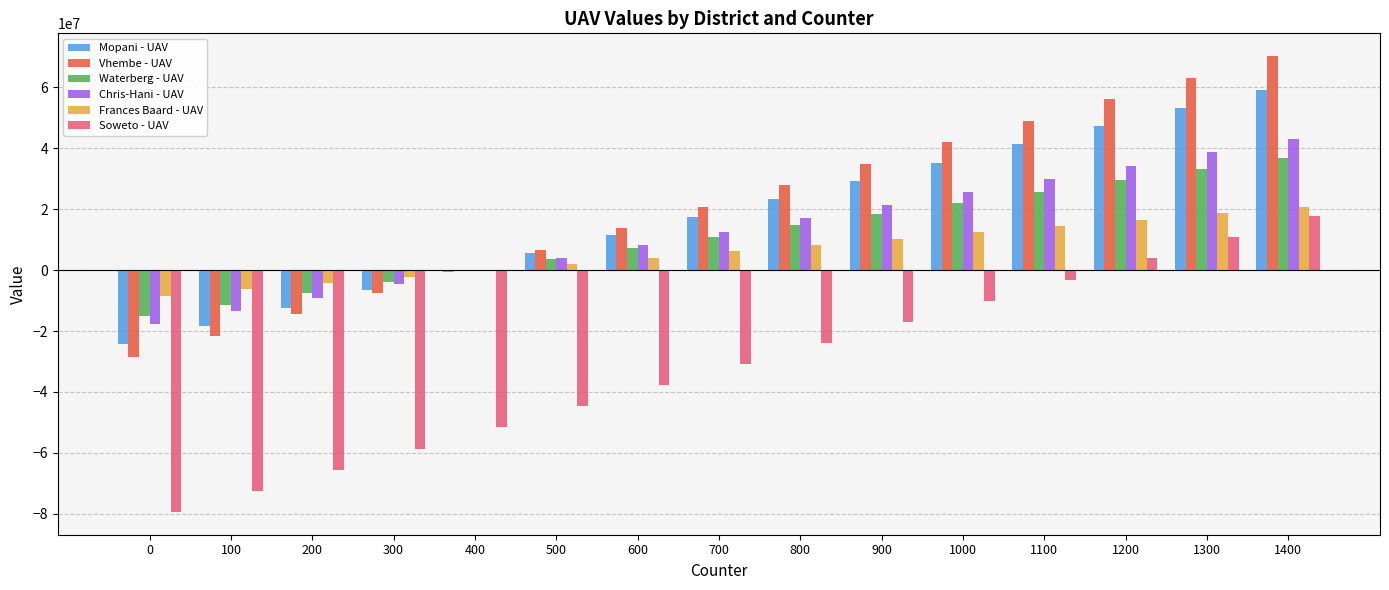

How many distinct data groups are displayed?

6